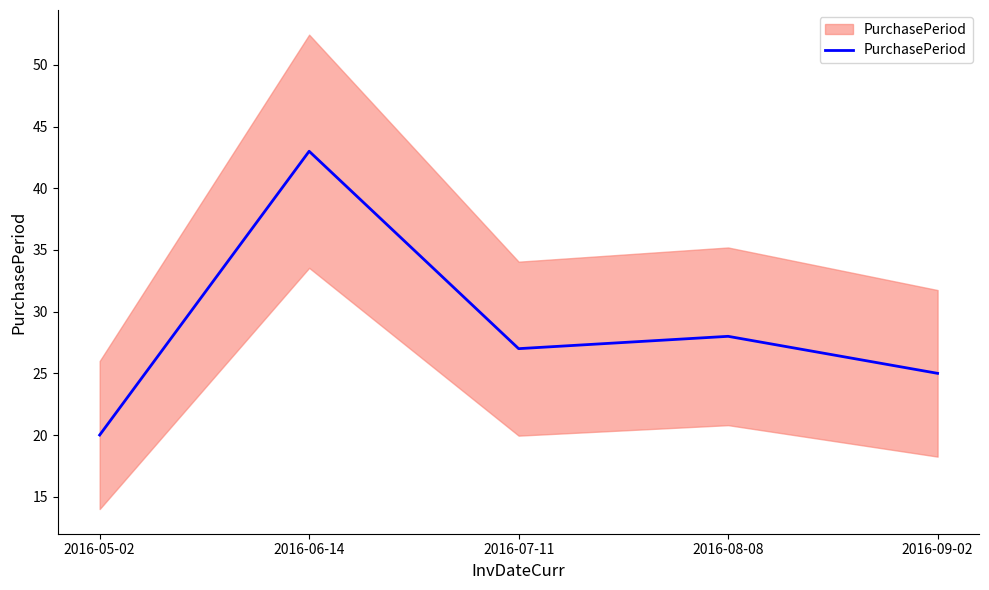

Which category has the lowest value across all series?

2016-05-02